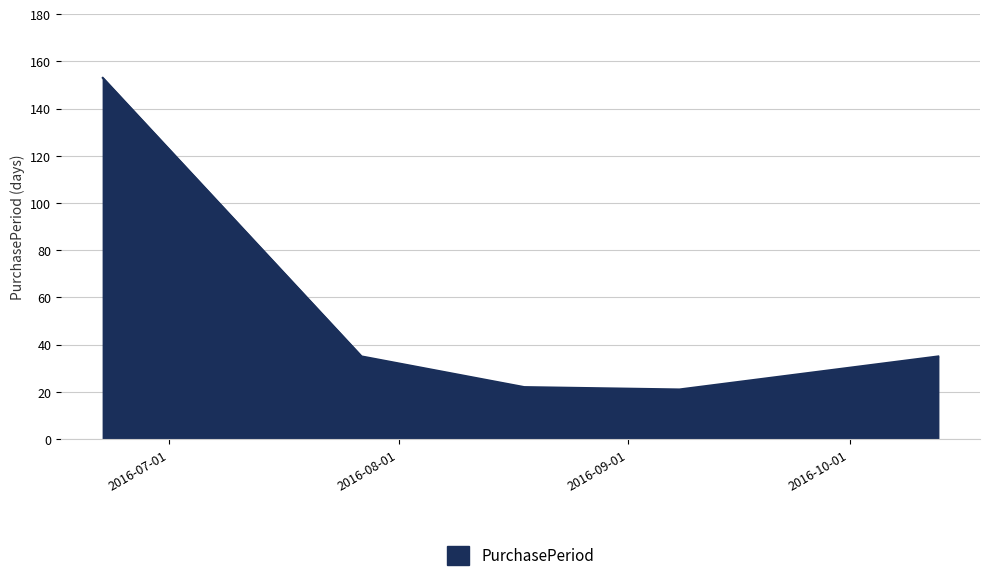

What is the minimum value shown in the chart?

21